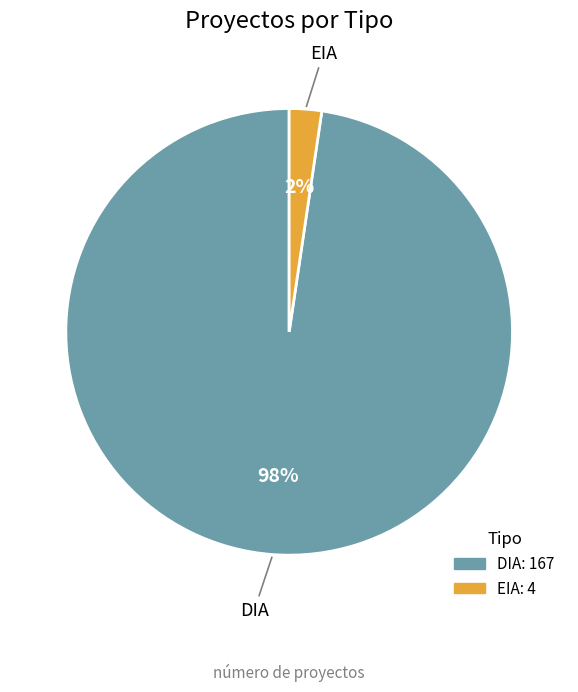

Is there any slice that represents more than half of the pie?

Yes